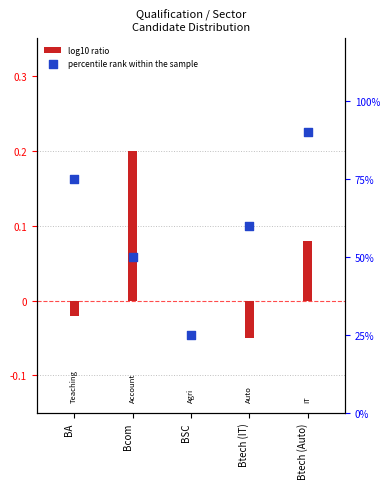

Approximately how many times larger is the value at Btech (Auto) compared to BSC?

3.6